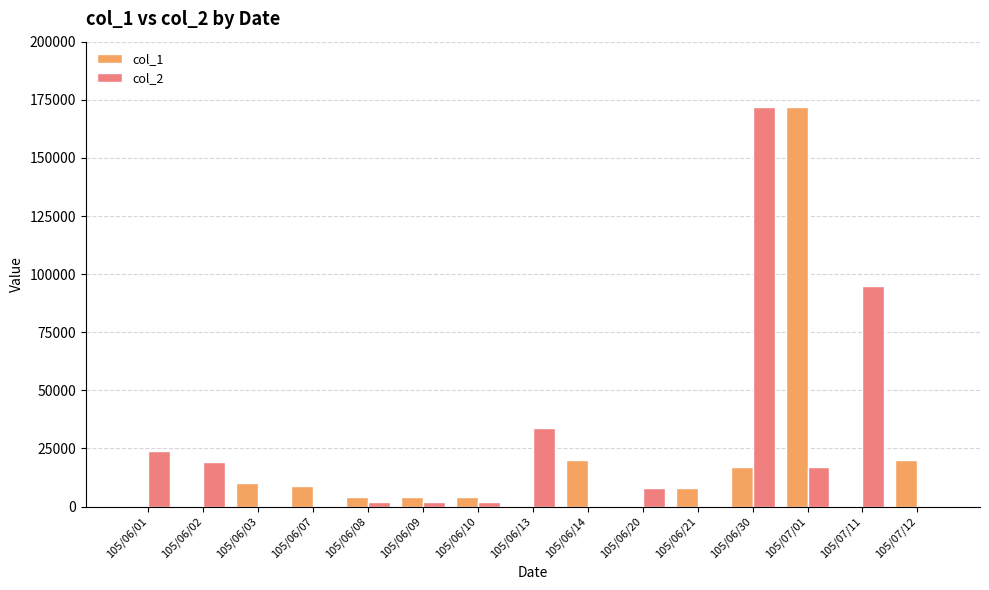

What is the average value of the col_1 series?

17867